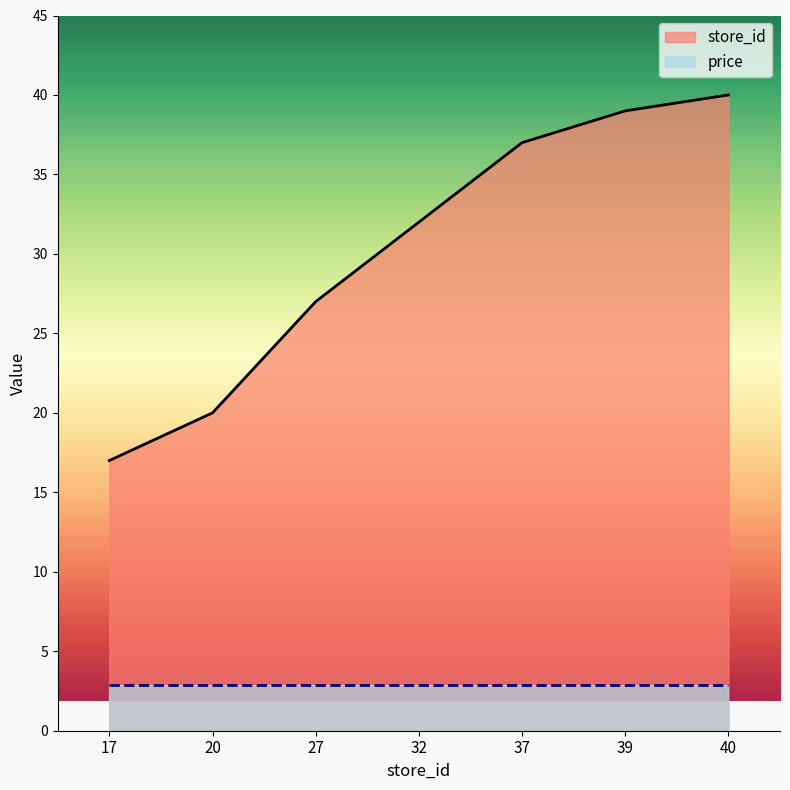

Rank the categories by value from highest to lowest.

40, 39, 37, 32, 27, 20, 17